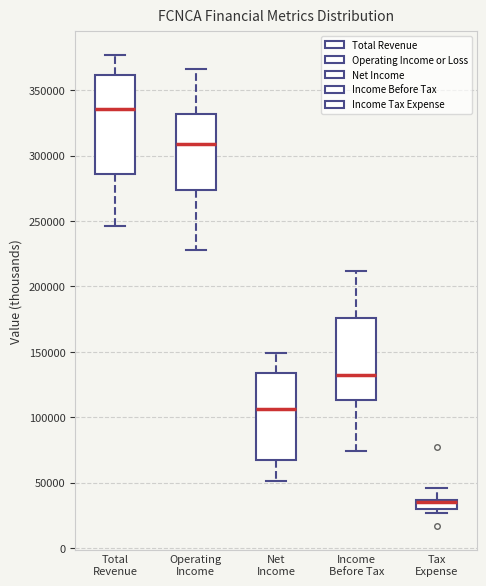

Comparing the boxes themselves (not the whiskers), which one is the tallest?

Total Revenue